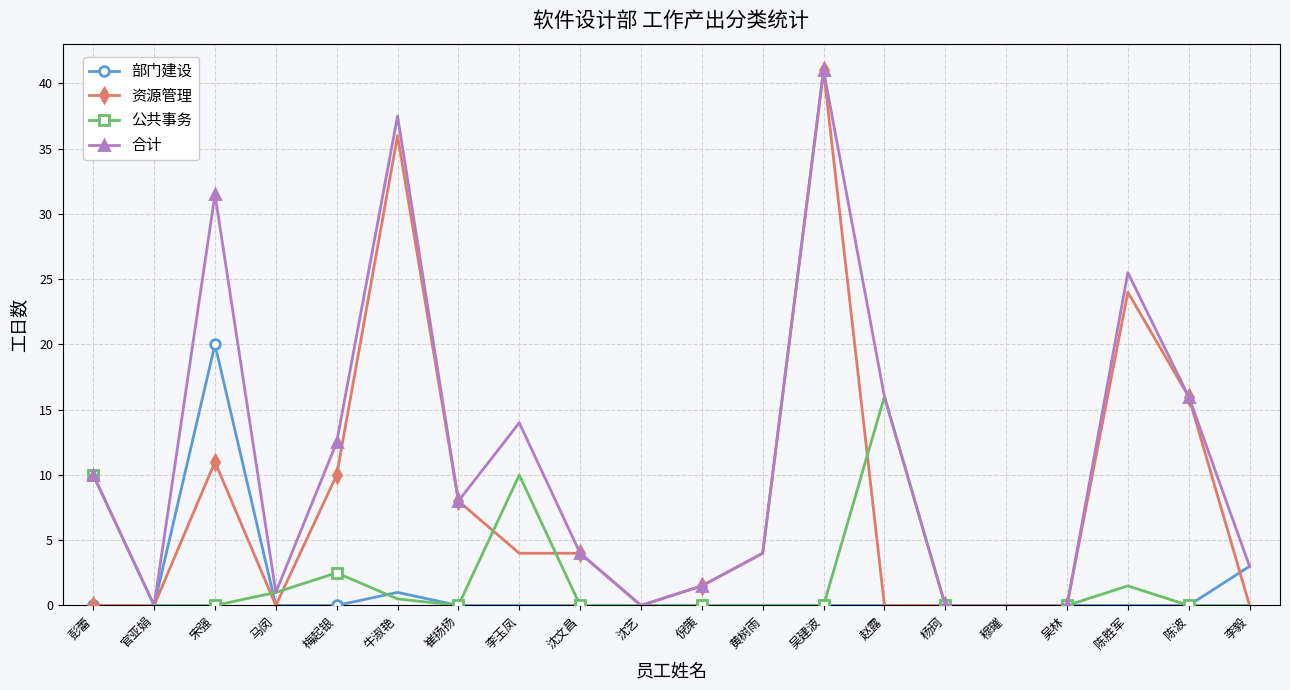

True or false: 合计 has a value of 14.0 at 李玉凤.

True